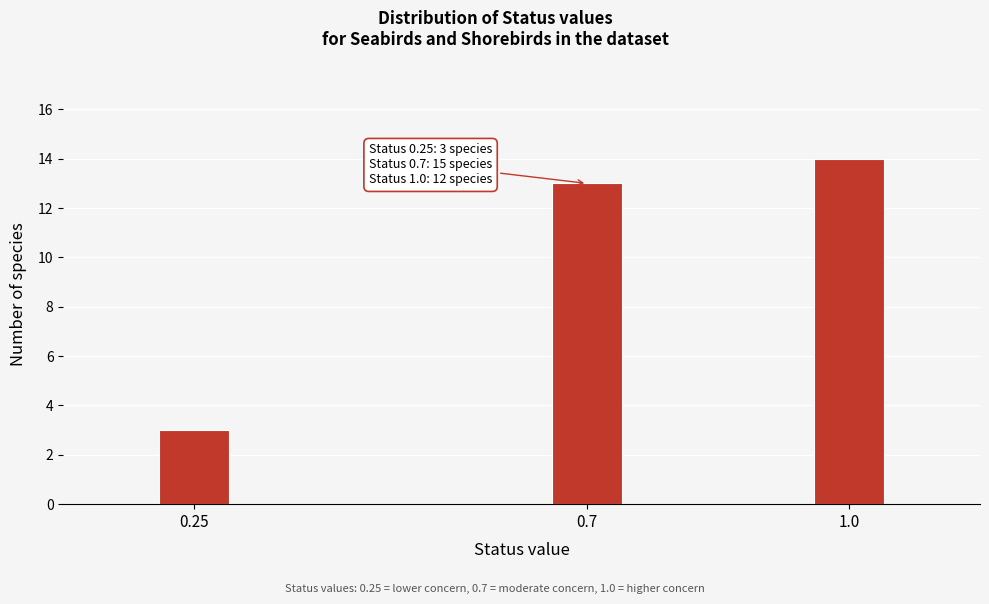

Reading left to right, transcribe all the data shown in this chart.

3	13	14